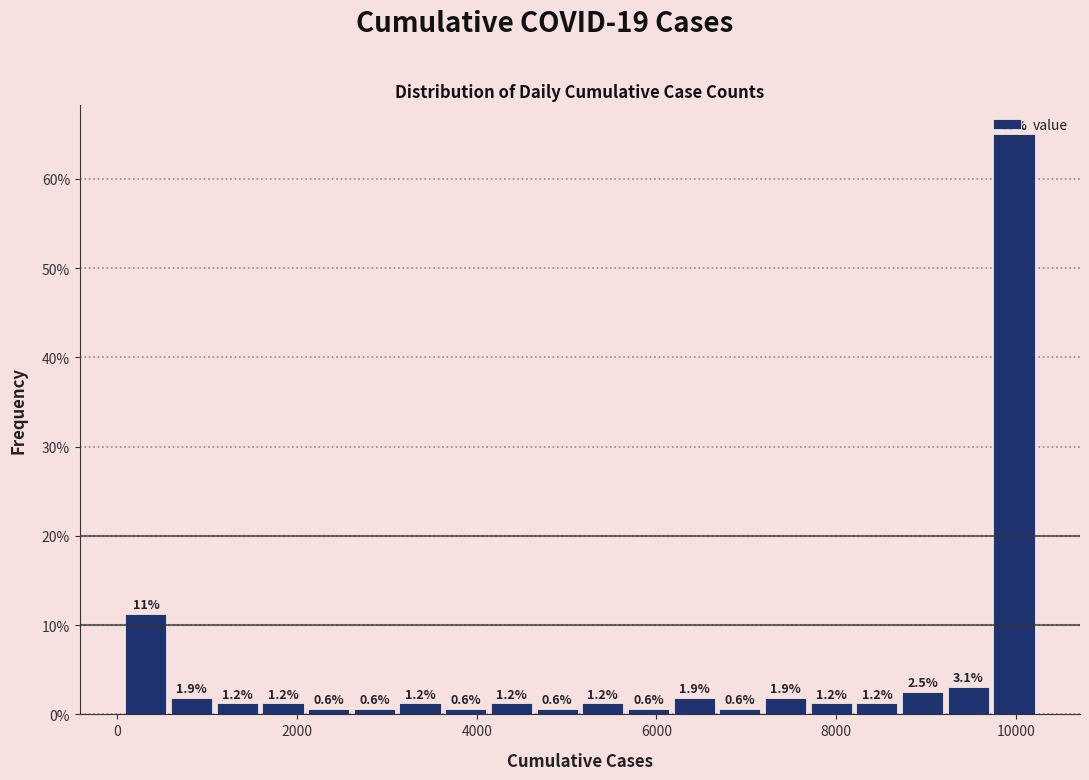

Read against the x-axis, roughly where is the centre of the tallest bar?

10000